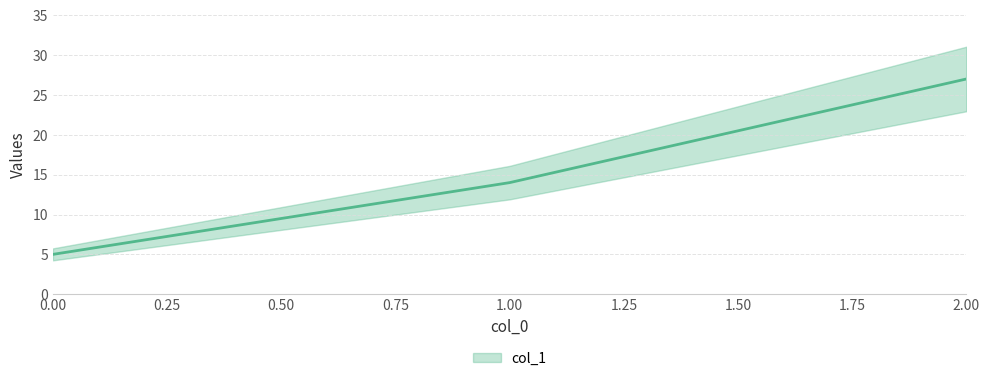

What value does the data have at 2, to the nearest 5?

25